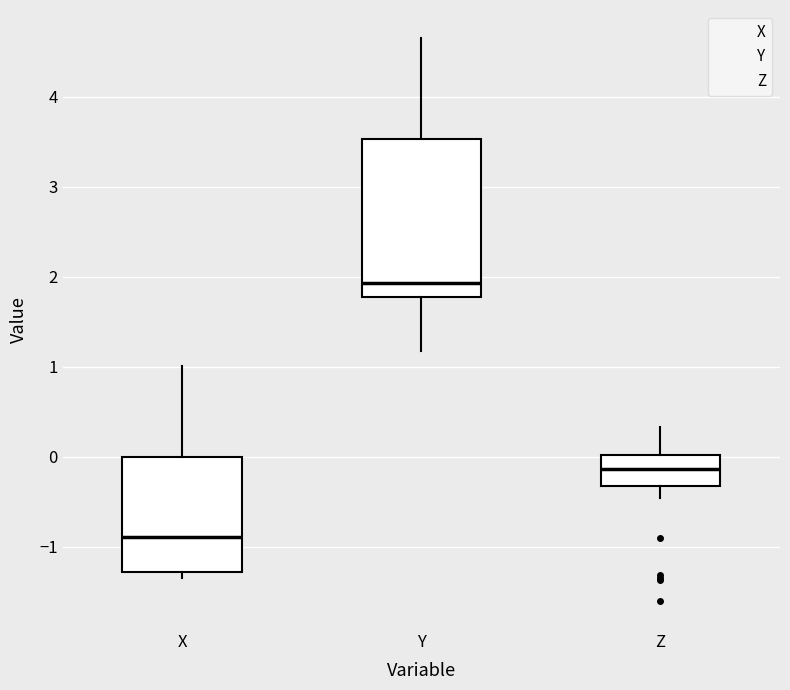

Reading left to right, read every box against the y-axis: the position of its median line, the range the box covers, and the ends of its whiskers. The values are not printed on the chart, so give them approximately, as read against the axis.

X: median -0.9, box -1.3 to 0.0, whiskers -1.3 (just below the box's lower edge) to 1.0
Y: median 1.9, box 1.8 to 3.5, whiskers 1.2 to 4.7
Z: median -0.1, box -0.3 to 0.0, whiskers -0.5 to 0.3